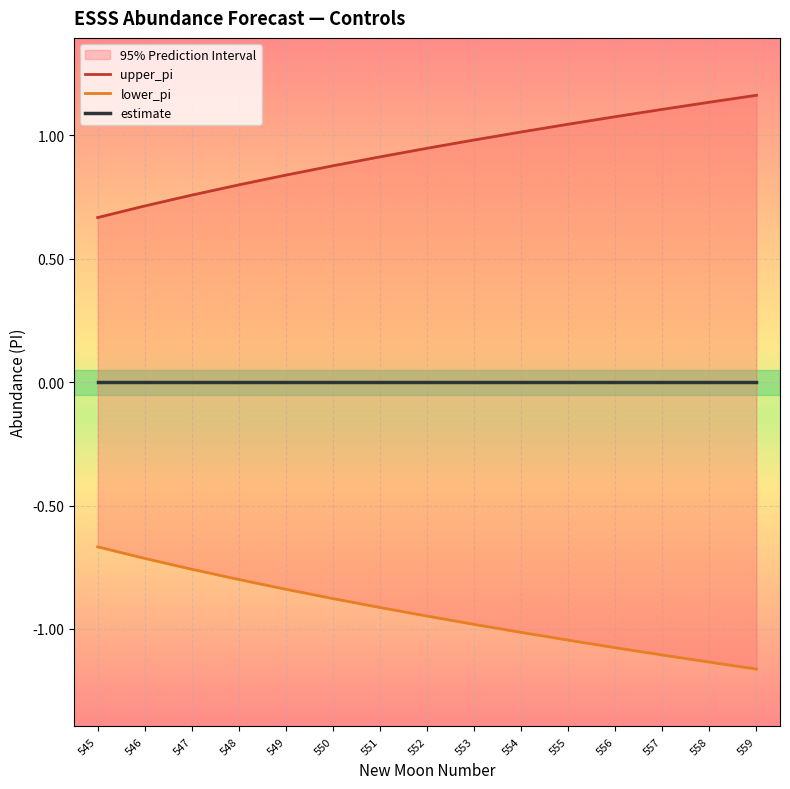

Is the value of upper_pi at 557 greater than the value of lower_pi at 546?

Yes